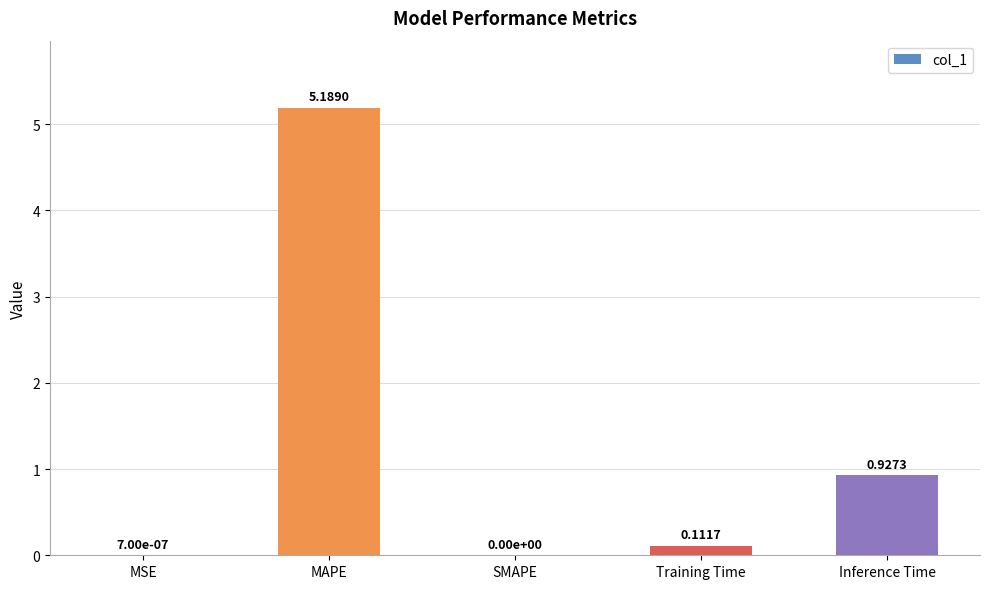

Count the number of data series in this chart.

1